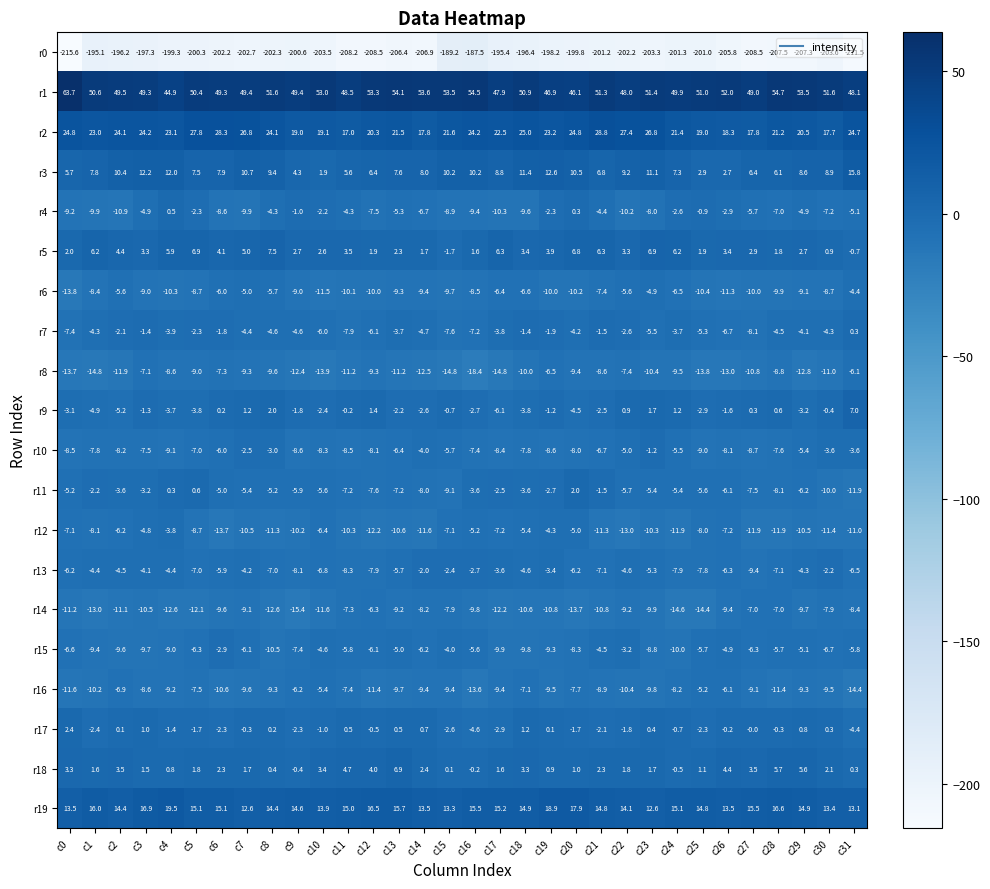

The r11 series shows -1.1 at c19. True or false?

False